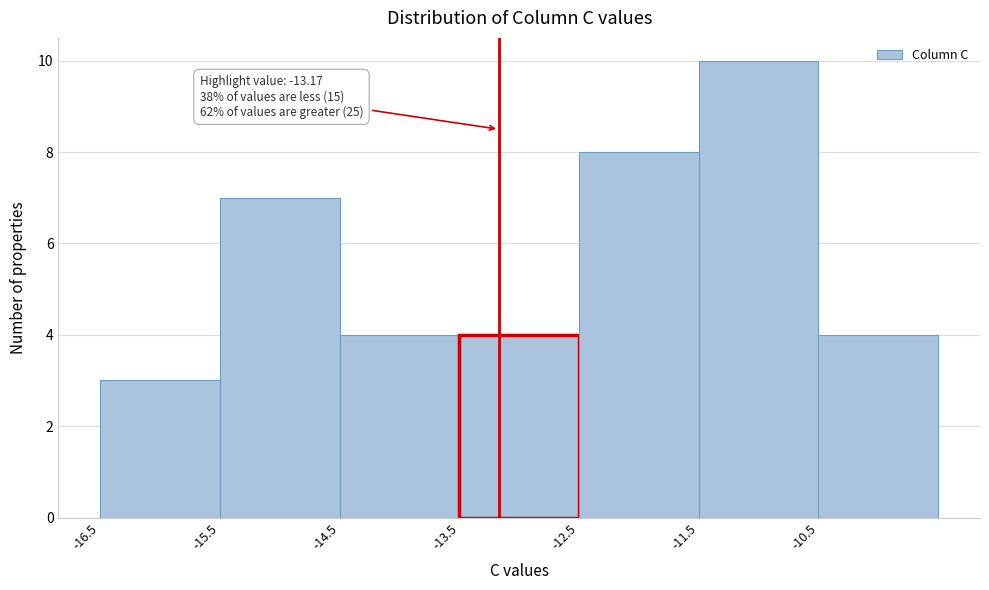

Over which range of the x-axis is the bar tallest?

-11.5 to -10.5